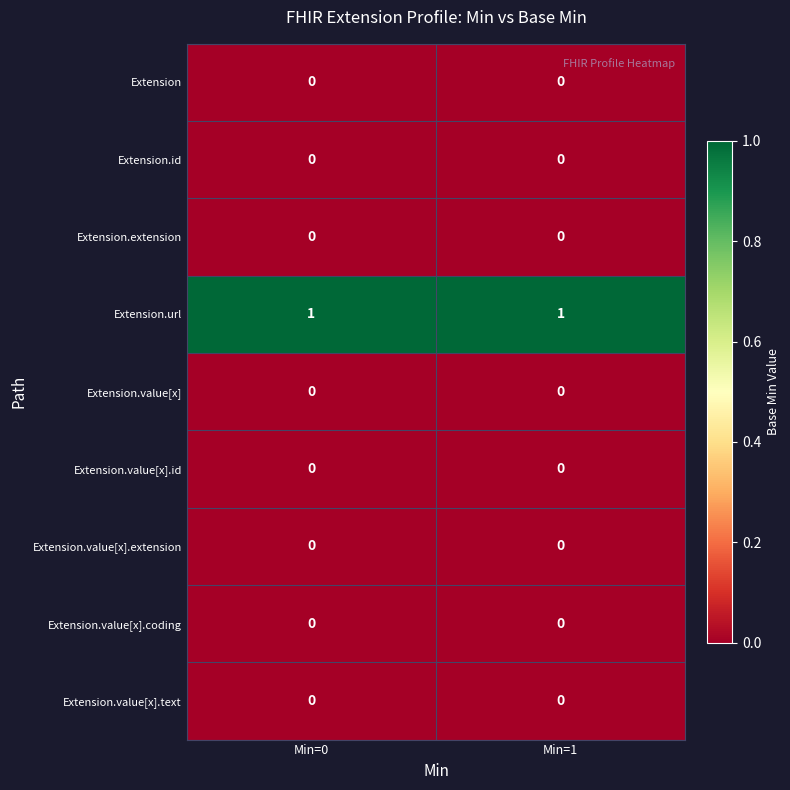

Reading right to left, list all the values displayed in this chart.

Extension: Min=1=0	Min=0=0
Extension.id: Min=1=0	Min=0=0
Extension.extension: Min=1=0	Min=0=0
Extension.url: Min=1=1	Min=0=1
Extension.value[x]: Min=1=0	Min=0=0
Extension.value[x].id: Min=1=0	Min=0=0
Extension.value[x].extension: Min=1=0	Min=0=0
Extension.value[x].coding: Min=1=0	Min=0=0
Extension.value[x].text: Min=1=0	Min=0=0